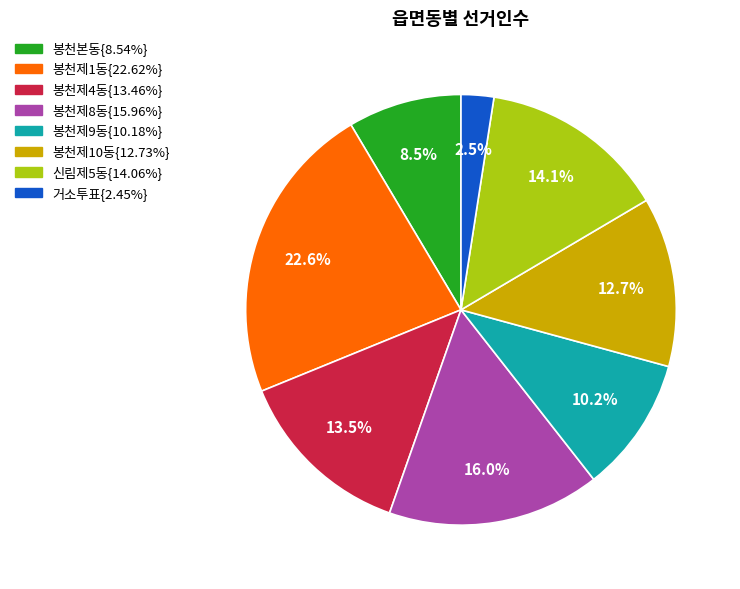

Is there any slice that represents more than half of the pie?

No